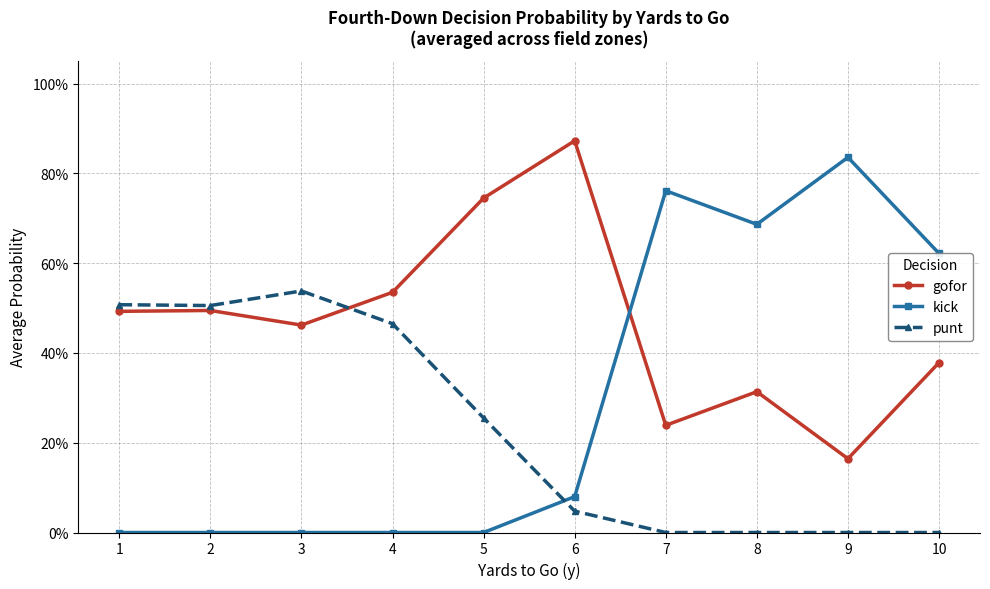

Which series has the widest spread of values?

kick